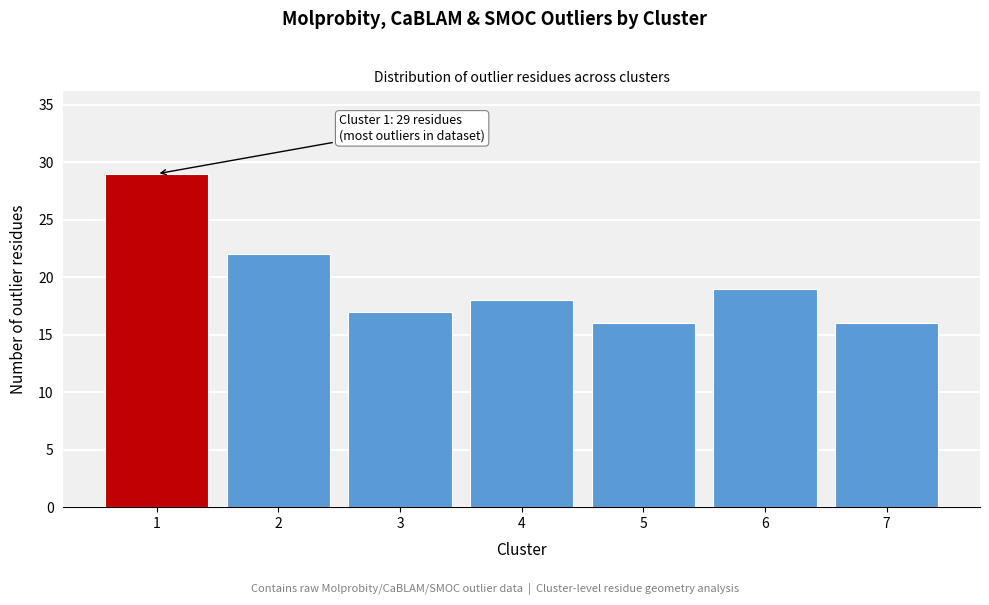

Reading left to right, transcribe all the data shown in this chart.

29	22	17	18	16	19	16